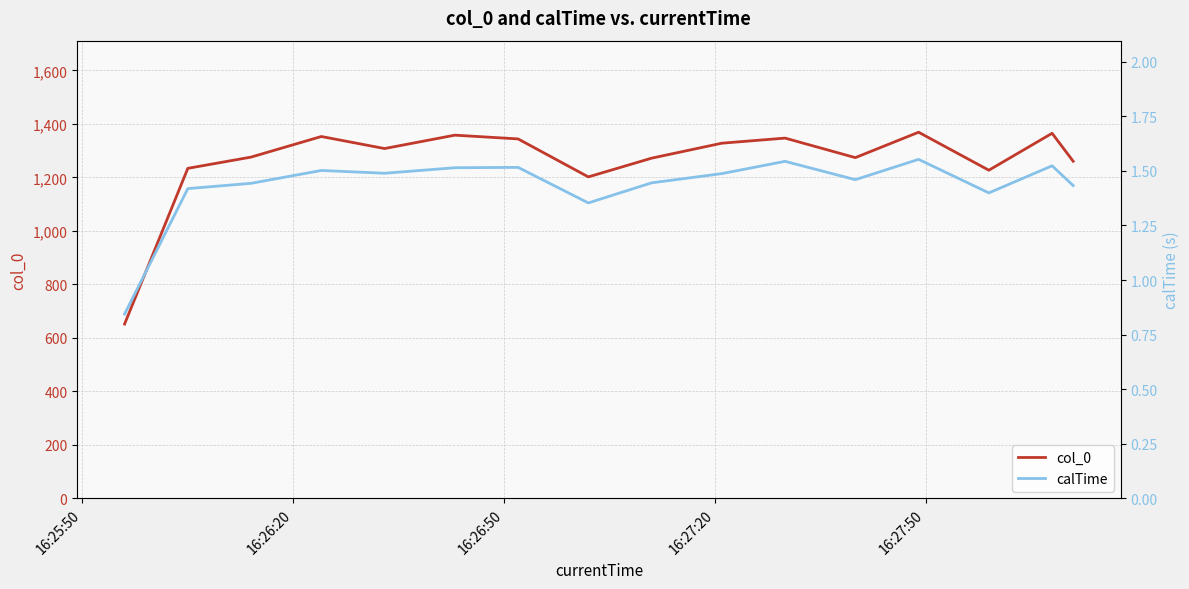

Reading left to right, extract all data points from this chart.

col_0: 652.0	1234.0	1276.0	1353.0	1308.0	1358.0	1344.0	1202.0	1272.0	1328.0	1347.0	1274.0	1369.0	1227.0	1365.0	1260.6
calTime: 0.8	1.4	1.4	1.5	1.5	1.5	1.5	1.4	1.4	1.5	1.5	1.5	1.6	1.4	1.5	1.4